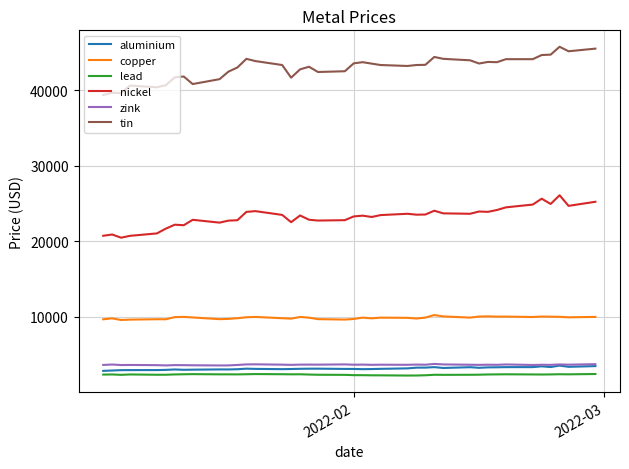

Which series has the largest total across all categories?

tin